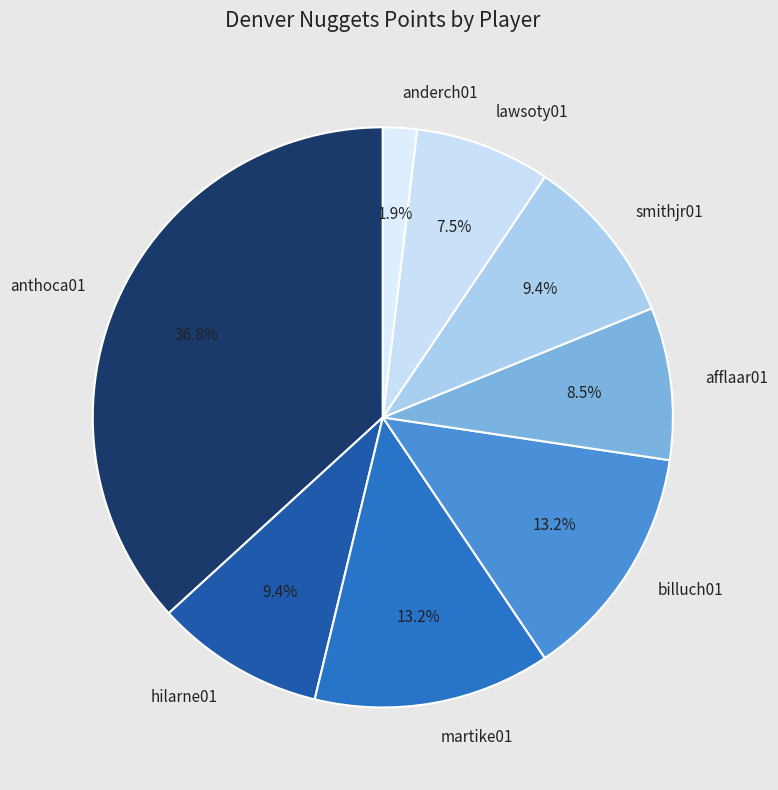

Which slice is the largest?

anthoca01